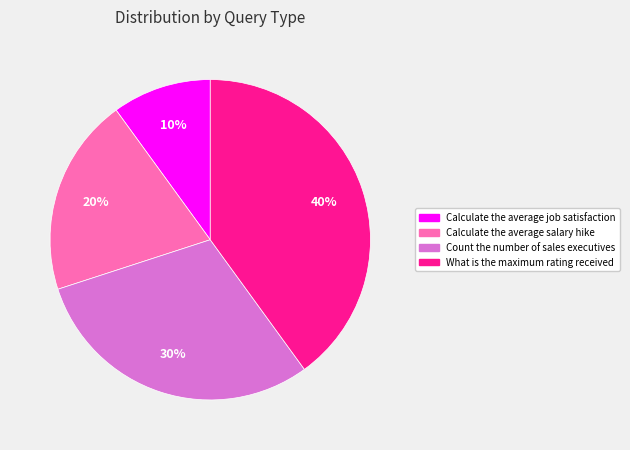

Which slice is the smallest?

Calculate the average job satisfaction